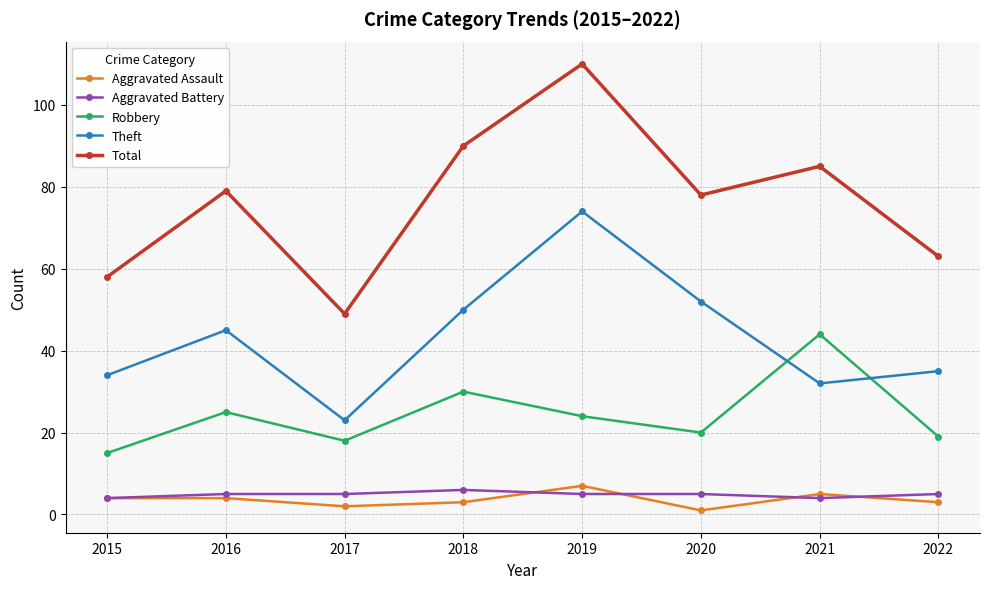

What is the value of the Theft point at the 2nd from the left?

45